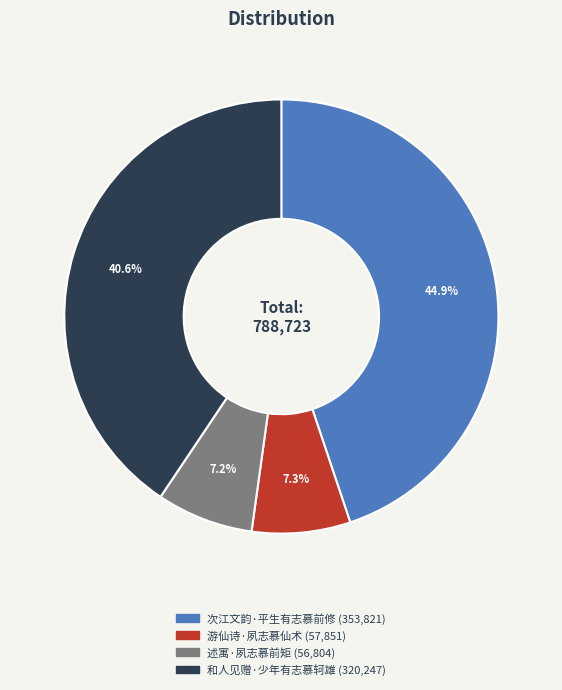

What is the largest slice in the pie chart?

次江文韵·平生有志慕前修